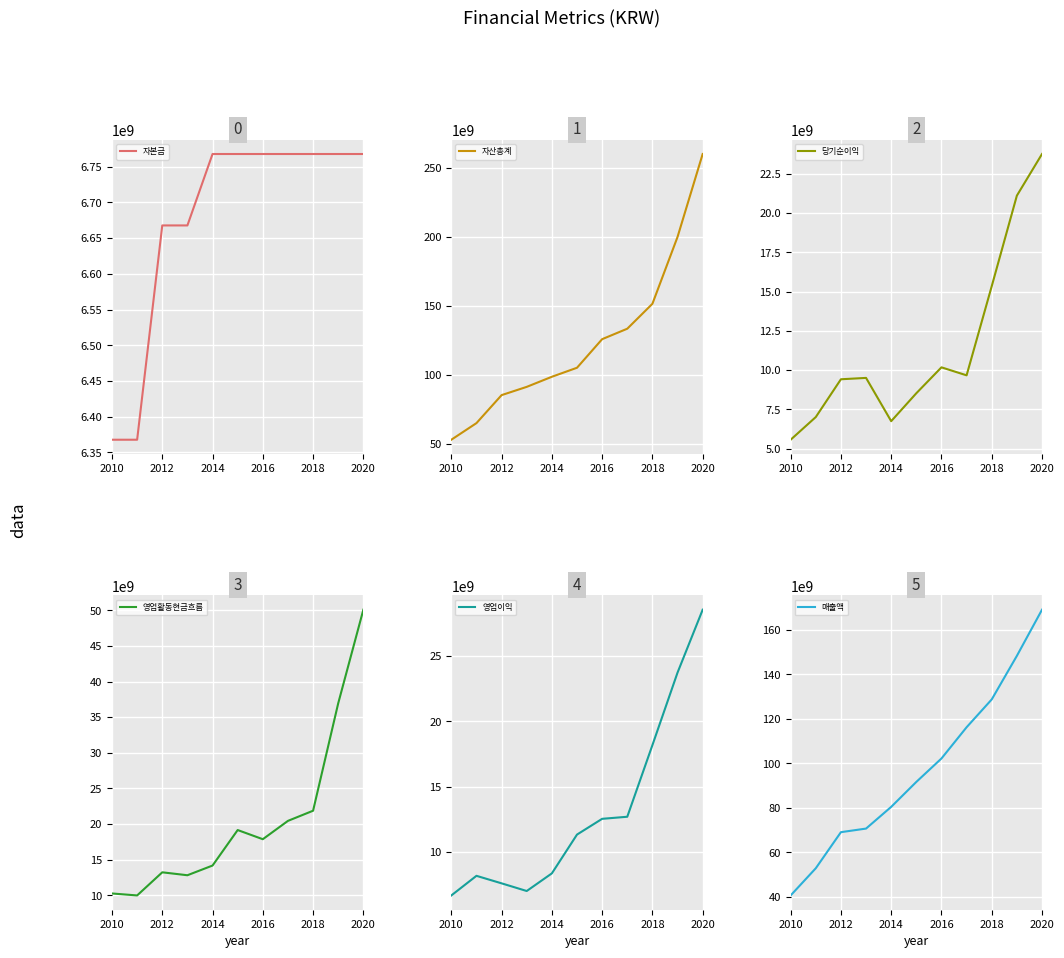

Which category has the lowest value in the 자산총계 series?

2010